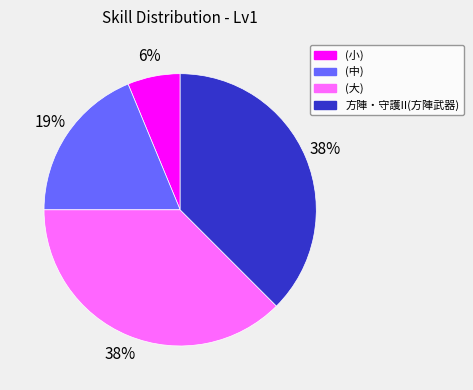

How many slices are in this pie chart?

4